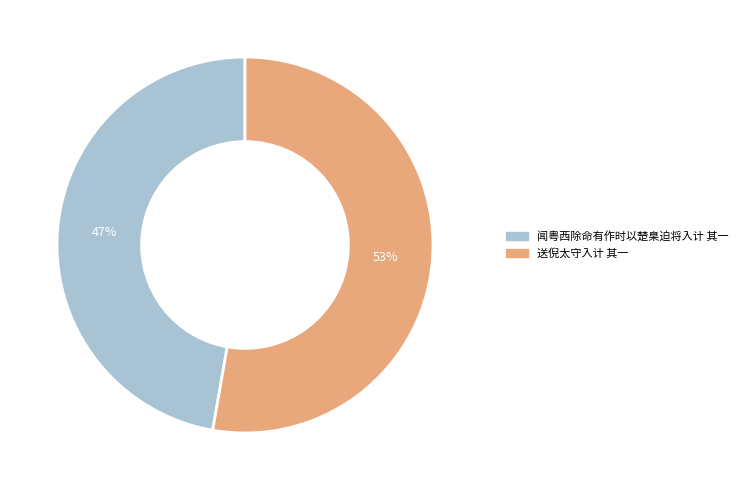

Combined, do 送倪太守入计 其一 and 闻粤西除命有作时以楚臬迫将入计 其一 account for over 50%?

Yes